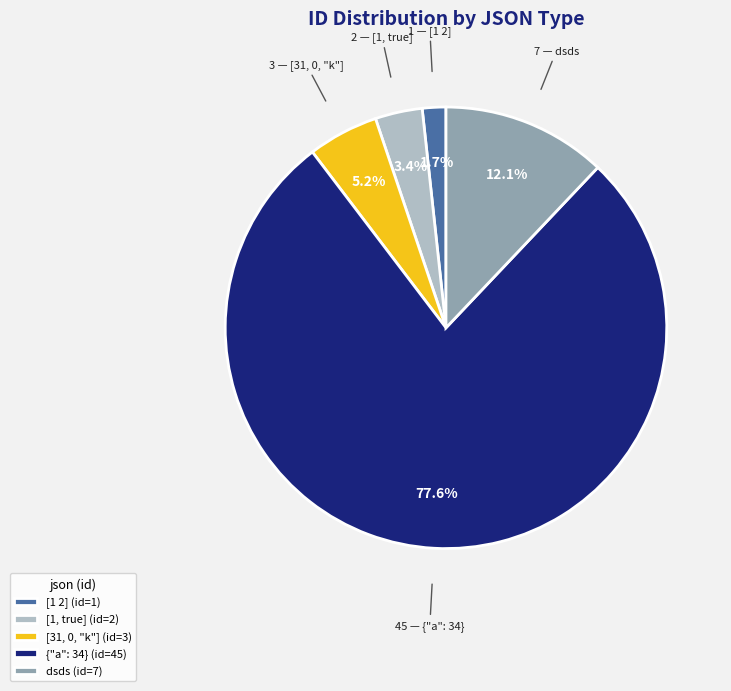

Which has a higher value, dsds or [1 2]?

dsds